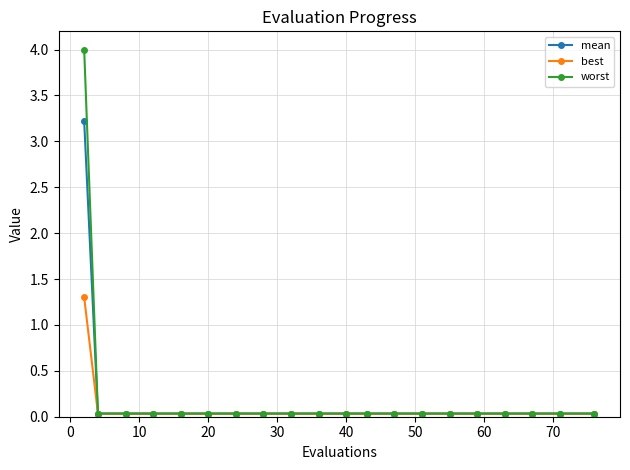

Which series has the widest spread of values?

worst